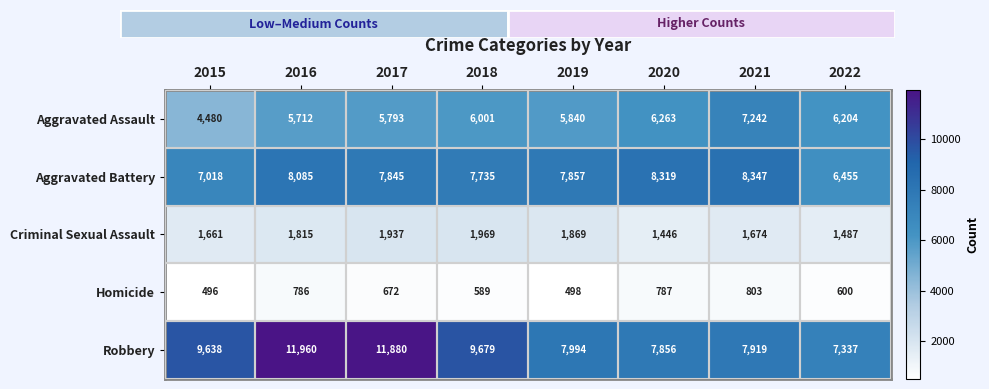

What is the difference between the maximum and minimum values in the Robbery series?

4623